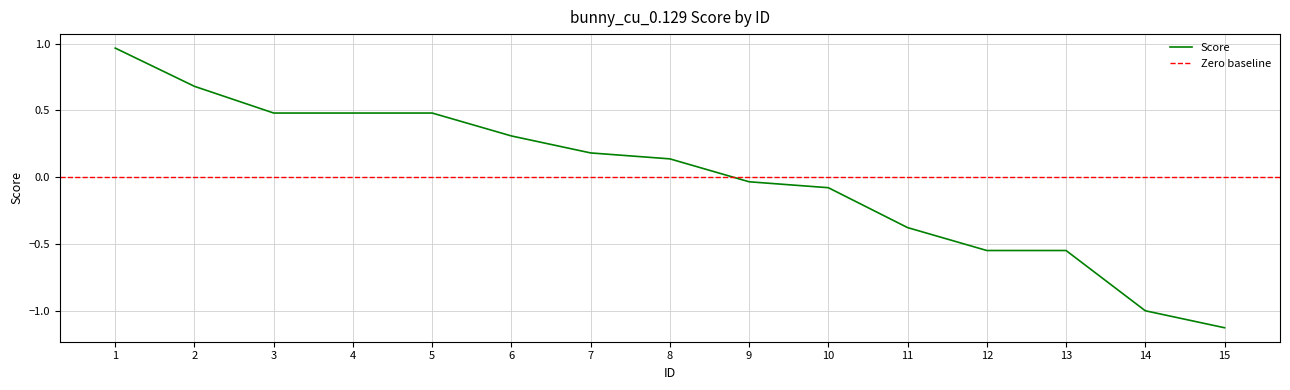

What is the change in value from 4 to 7?

-0.3